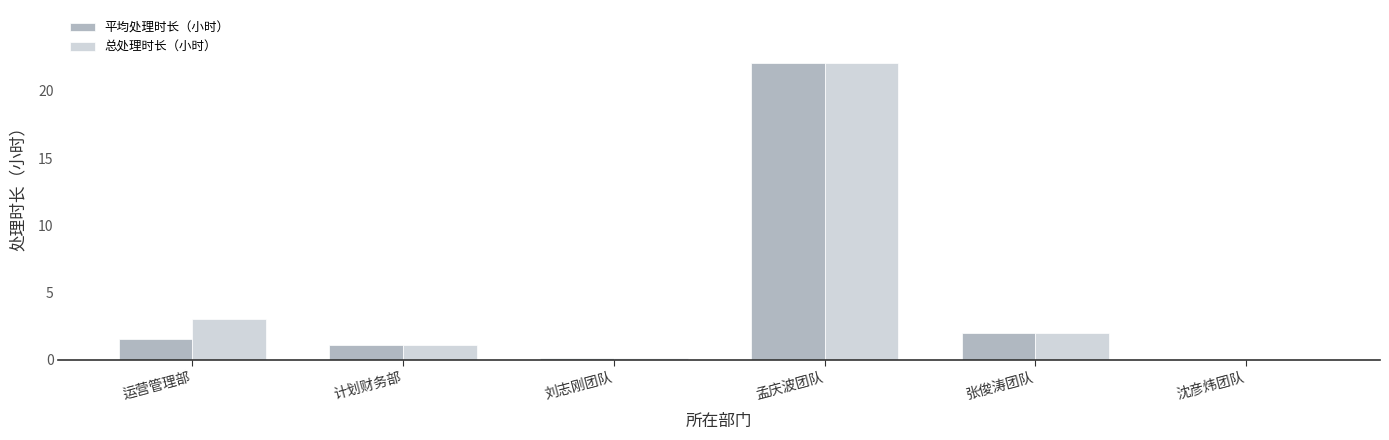

What is the sum of all 平均处理时长（小时） values?

26.9